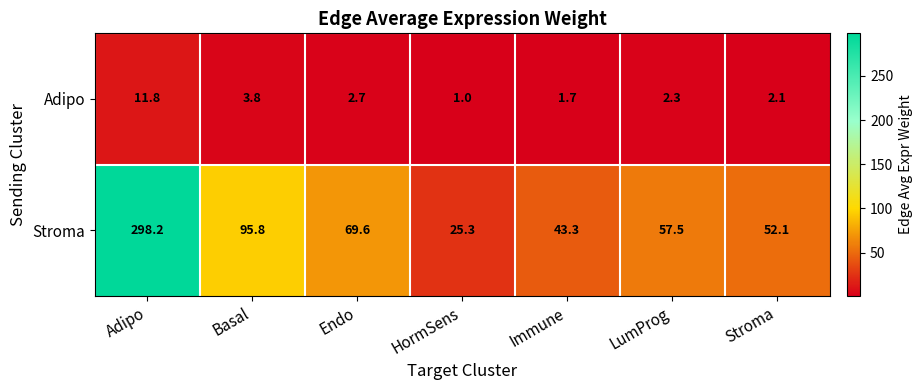

Reading left to right, extract all data points from this chart.

Adipo: 11.8	3.8	2.7	1.0	1.7	2.3	2.1
Stroma: 298.2	95.8	69.6	25.3	43.3	57.5	52.1